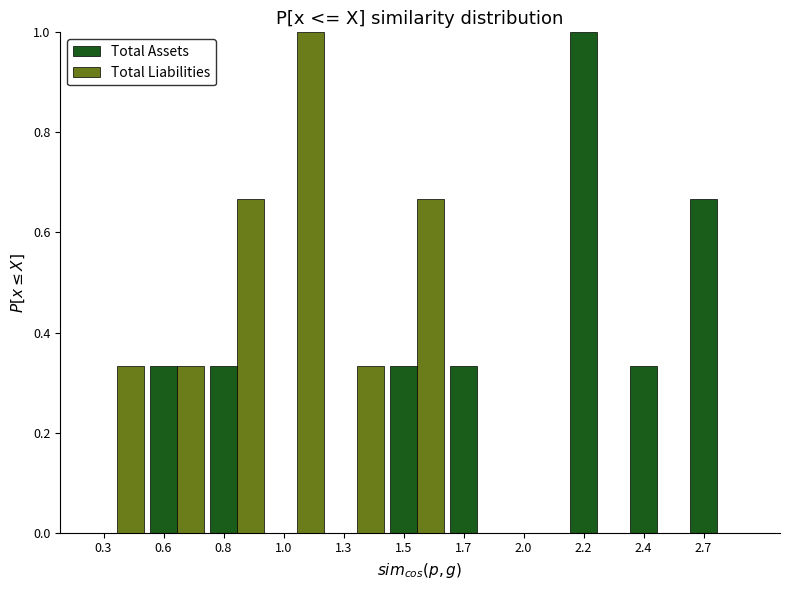

What is the sum of all Total Assets values?

3.3